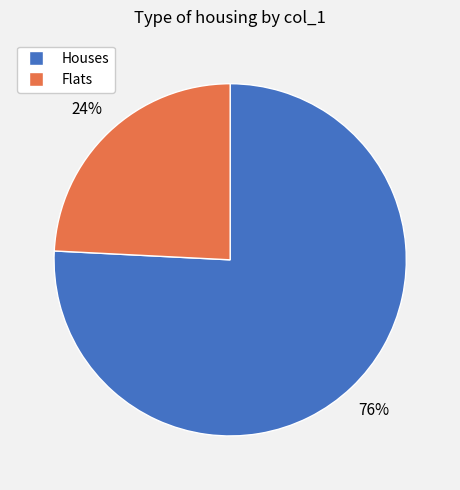

Is the sum of Flats and Houses greater than half?

Yes